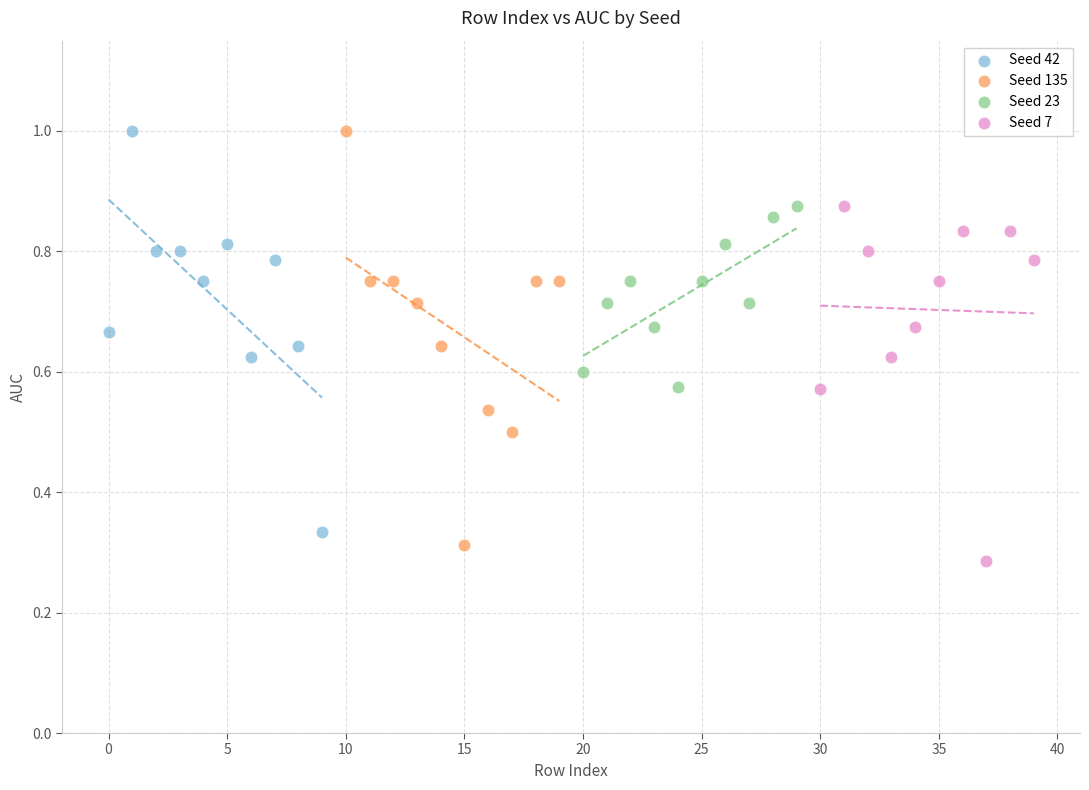

Which series has the largest Y range (max minus min)?

Seed 135